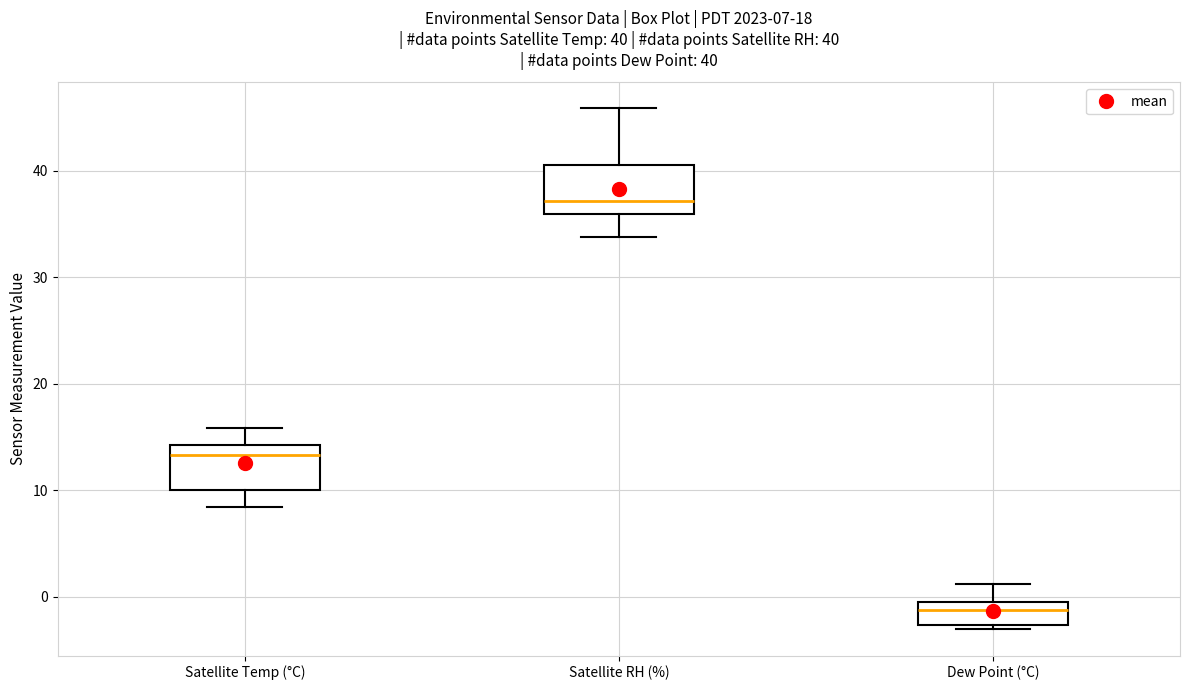

Which box's median line is the highest?

Satellite RH (%)